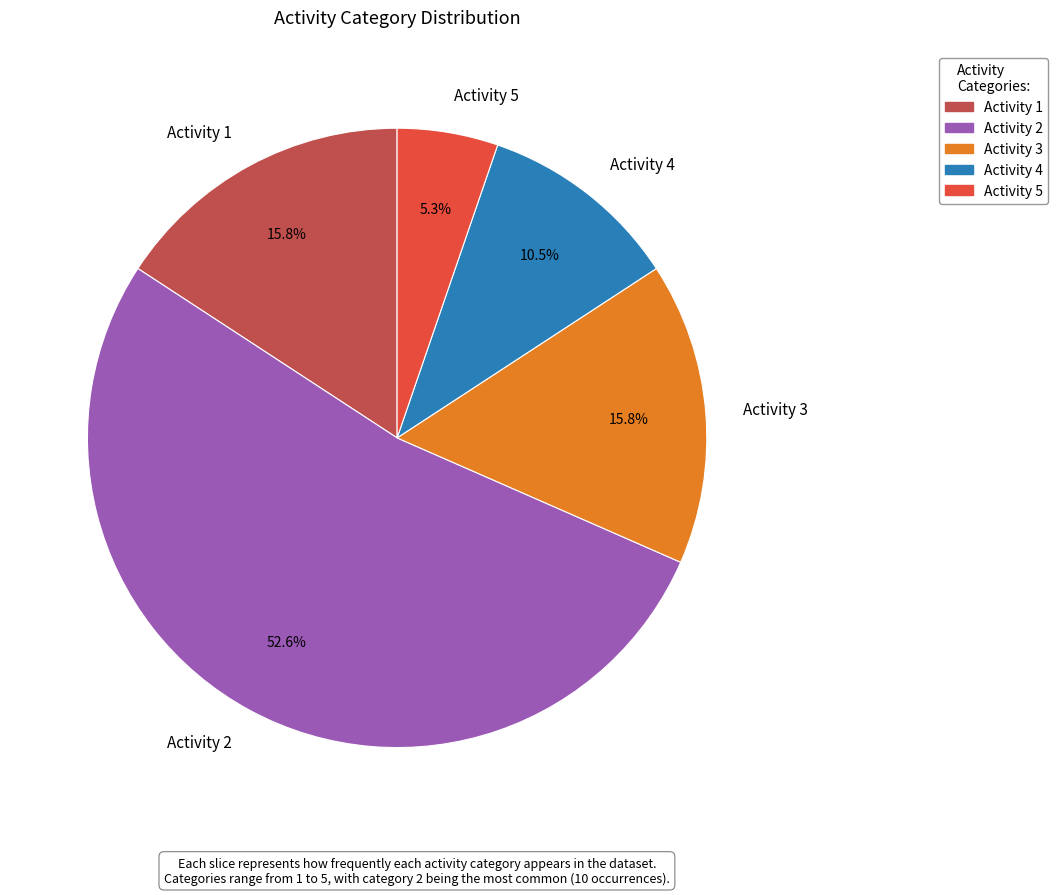

Which category has the biggest portion of the pie?

Activity 2